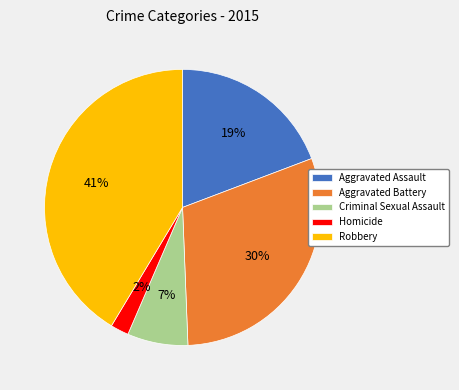

What is the largest slice in the pie chart?

Robbery